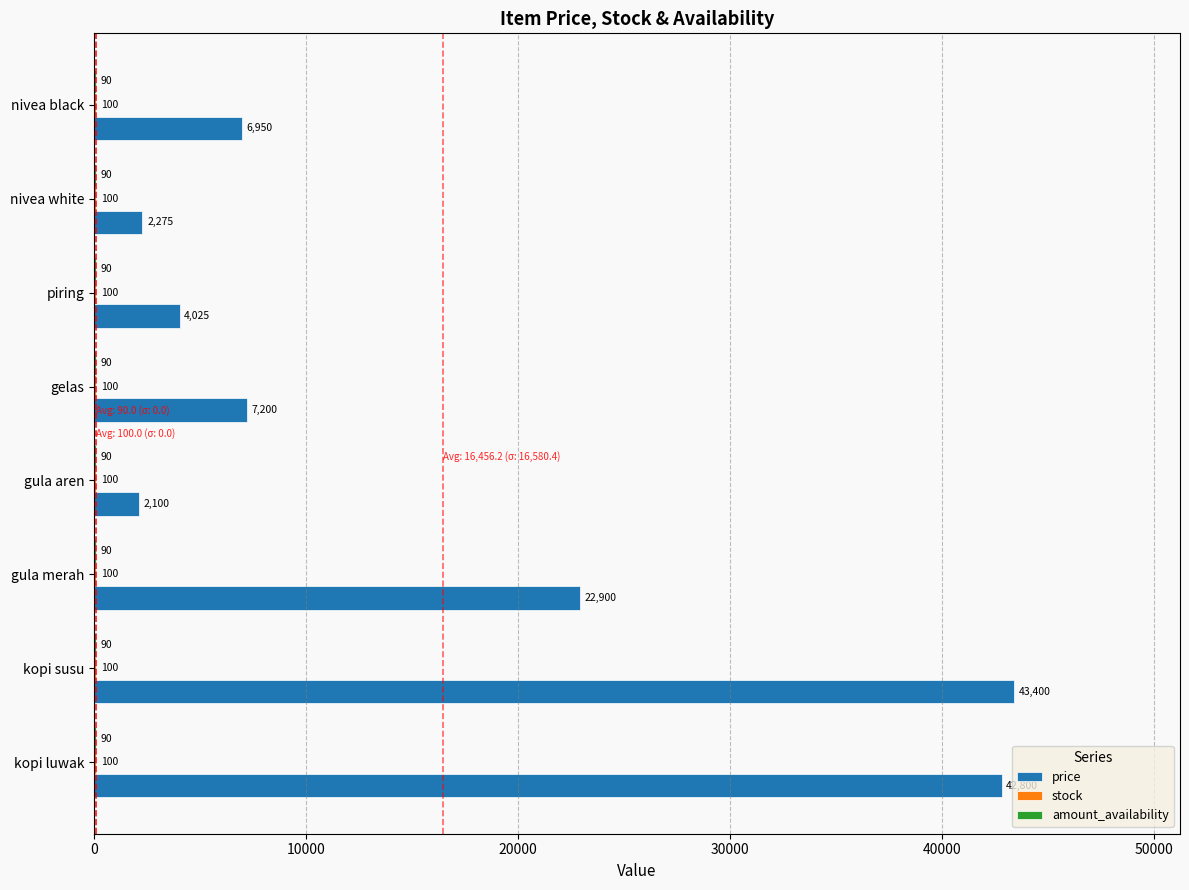

Which series has the largest total across all categories?

price